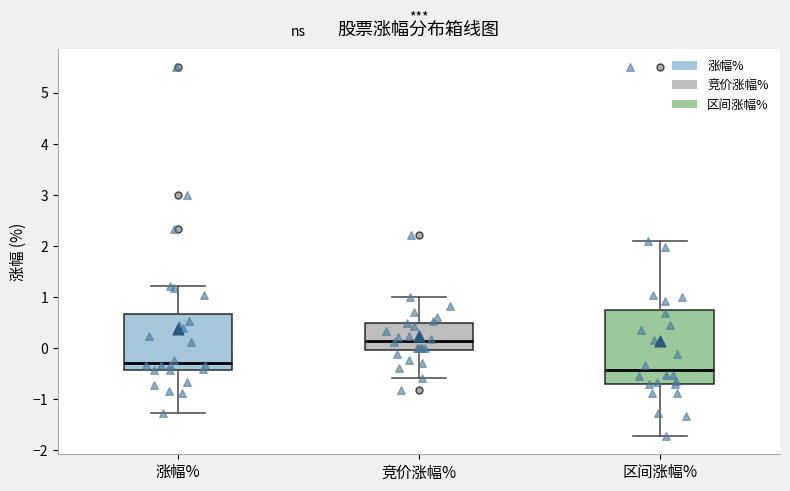

Where does the lower whisker of the box for 区间涨幅% end on the y-axis? The values are not printed on the chart, so give them approximately, as read against the axis.

-1.7